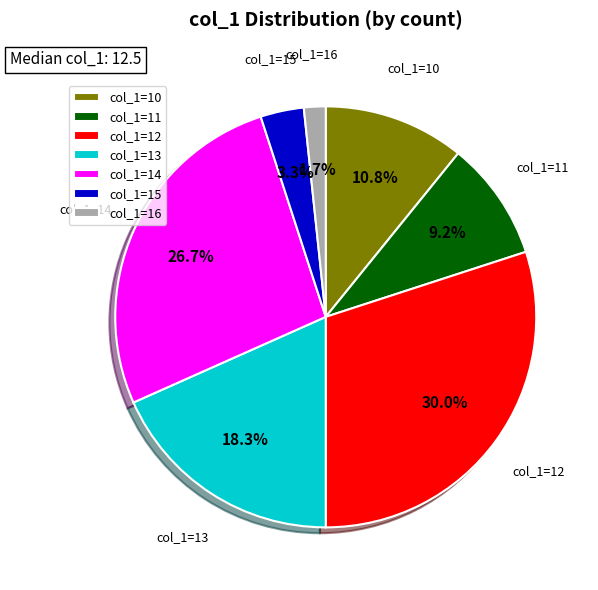

Does any single category account for the majority?

No